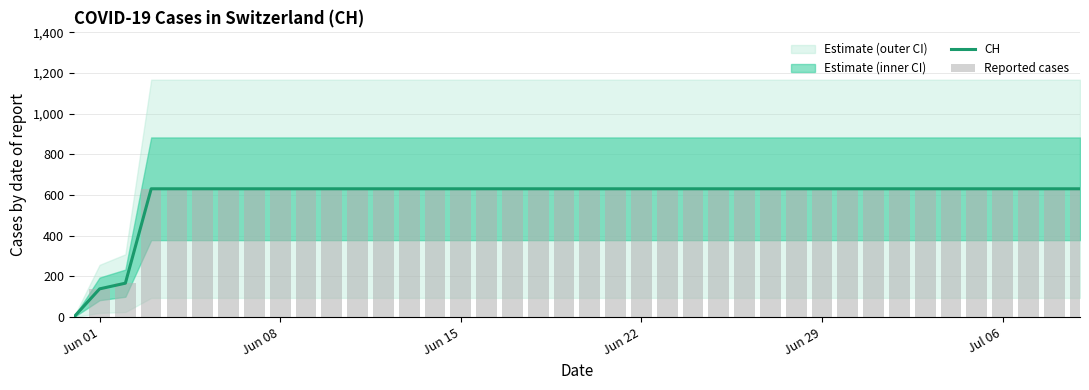

Does the chart contain stacked bars?

No